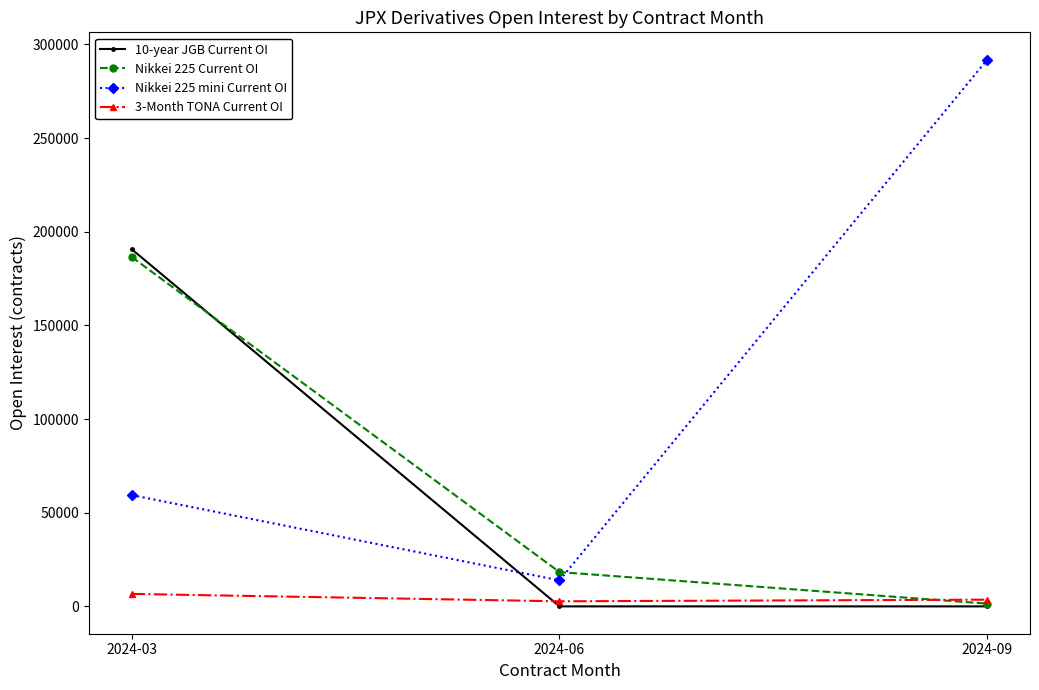

Which series has the widest spread of values?

Nikkei 225 mini Current OI